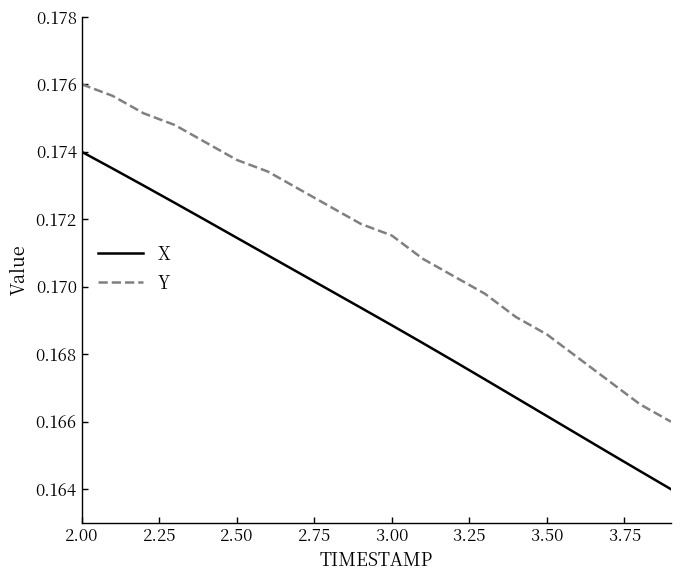

True or false: X and Y intersect in this chart.

False